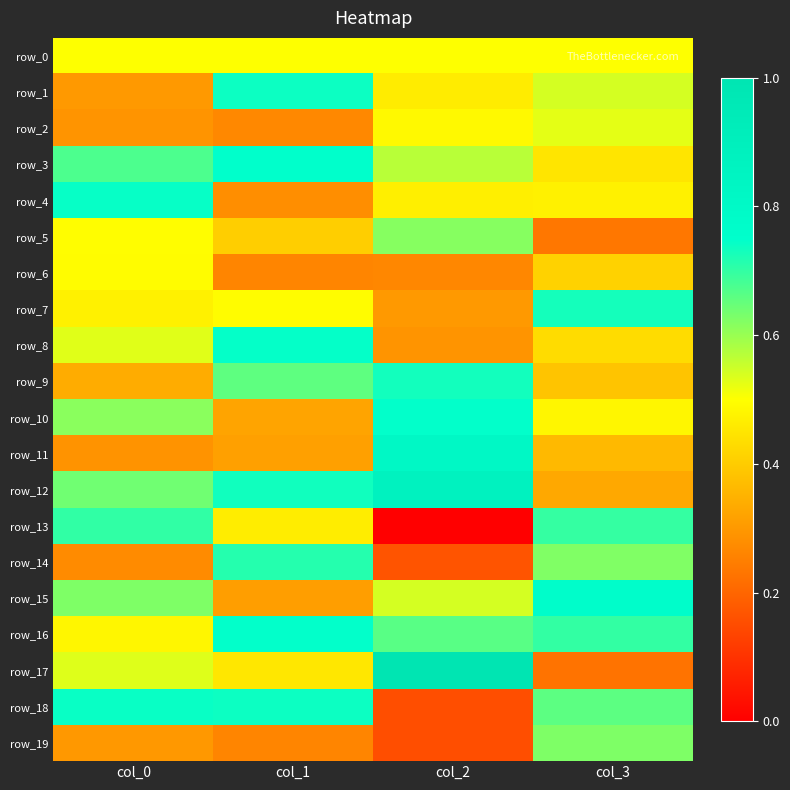

Reading left to right, extract all data points from this chart.

row_0: 0.5	0.5	0.5	0.5
row_1: 0.3	0.7	0.5	0.5
row_2: 0.3	0.3	0.5	0.5
row_3: 0.7	0.7	0.6	0.5
row_4: 0.7	0.3	0.5	0.5
row_5: 0.5	0.4	0.6	0.2
row_6: 0.5	0.3	0.3	0.4
row_7: 0.5	0.5	0.3	0.7
row_8: 0.5	0.7	0.3	0.4
row_9: 0.3	0.7	0.7	0.4
row_10: 0.6	0.3	0.7	0.5
row_11: 0.3	0.3	0.8	0.4
row_12: 0.6	0.7	0.9	0.3
row_13: 0.7	0.5	0.0	0.7
row_14: 0.3	0.7	0.2	0.6
row_15: 0.6	0.3	0.5	0.8
row_16: 0.5	0.7	0.7	0.7
row_17: 0.5	0.5	1.0	0.2
row_18: 0.7	0.7	0.2	0.7
row_19: 0.3	0.3	0.2	0.6